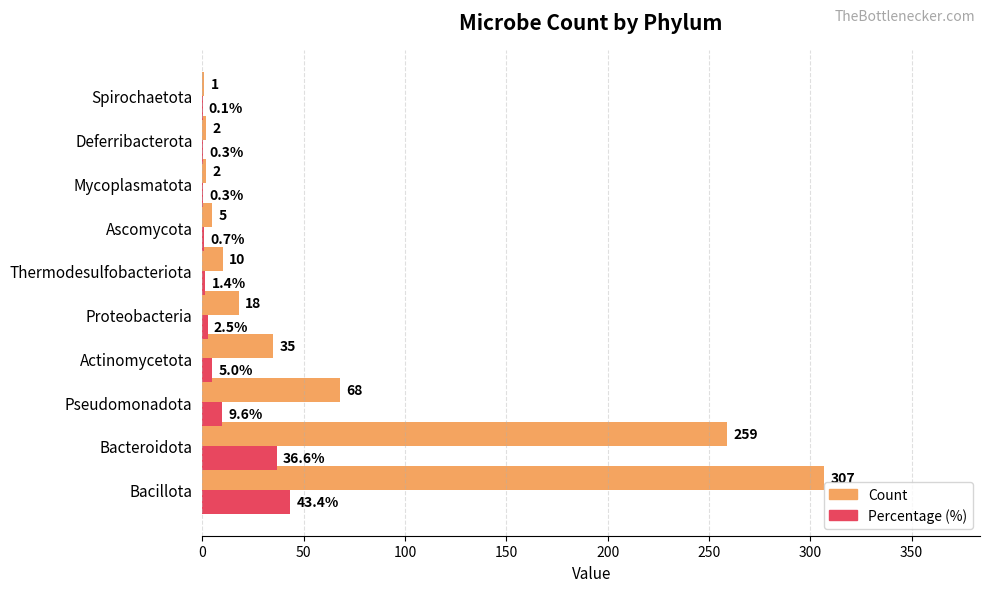

Where is Count nearest to the value 154?

Pseudomonadota